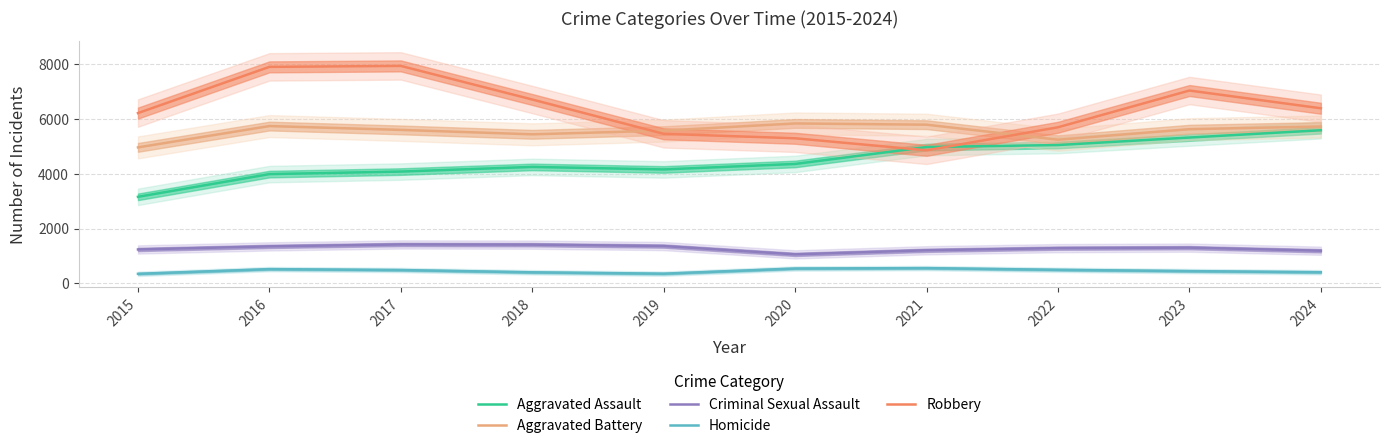

Which series has the widest spread of values?

Robbery